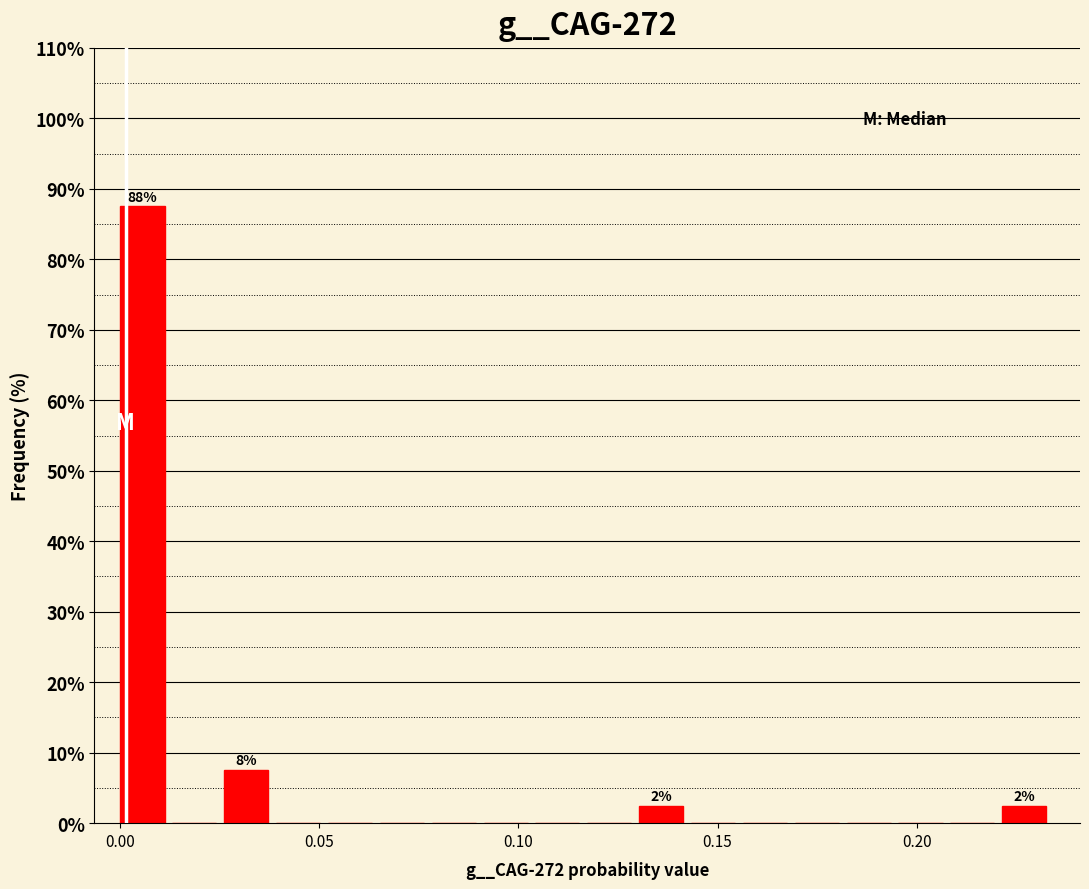

Read against the x-axis, roughly where is the centre of the tallest bar?

0.005